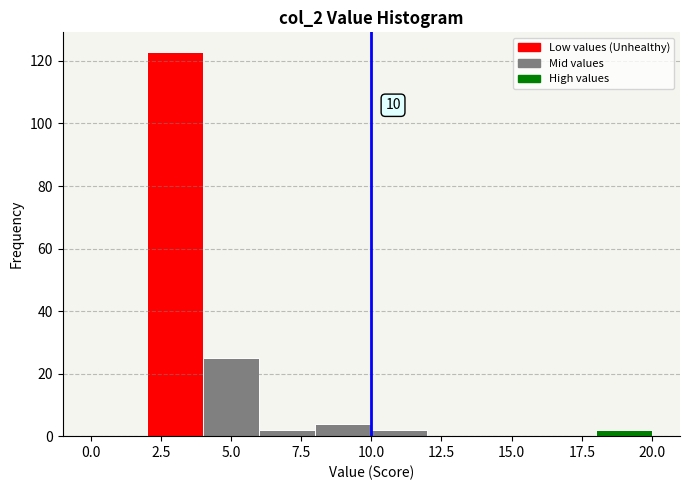

Over which range of the x-axis is the bar tallest?

2 to 4